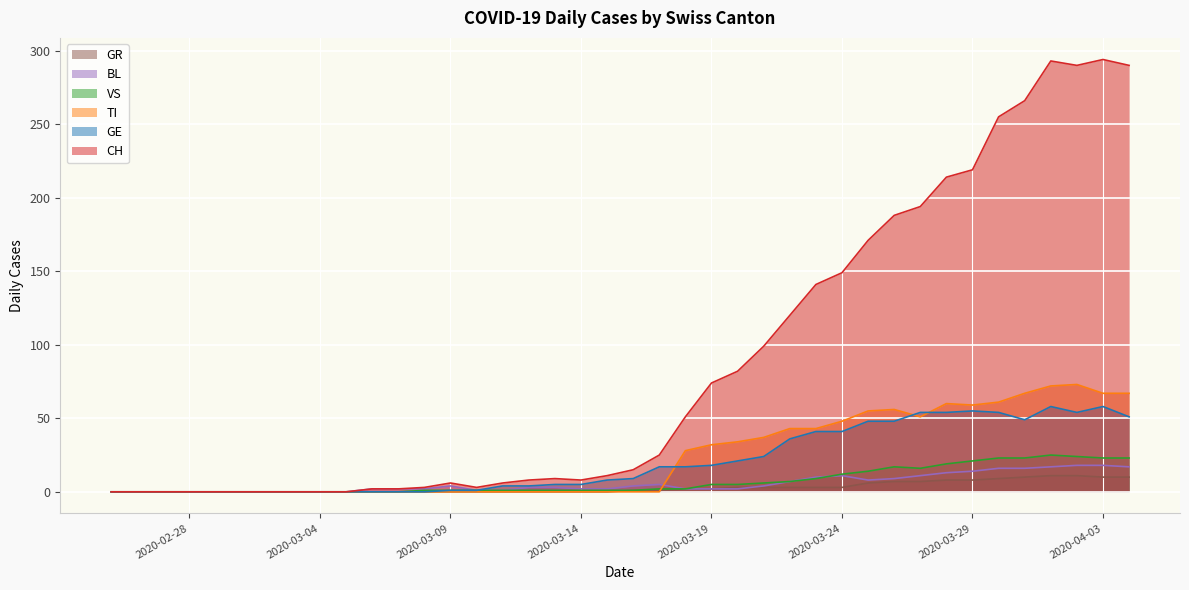

True or false: GR has more than 2 points higher than both neighbors.

False